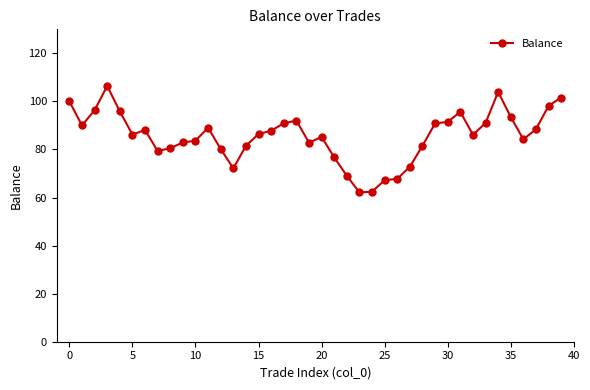

What is the difference between the second highest and minimum values?

41.8